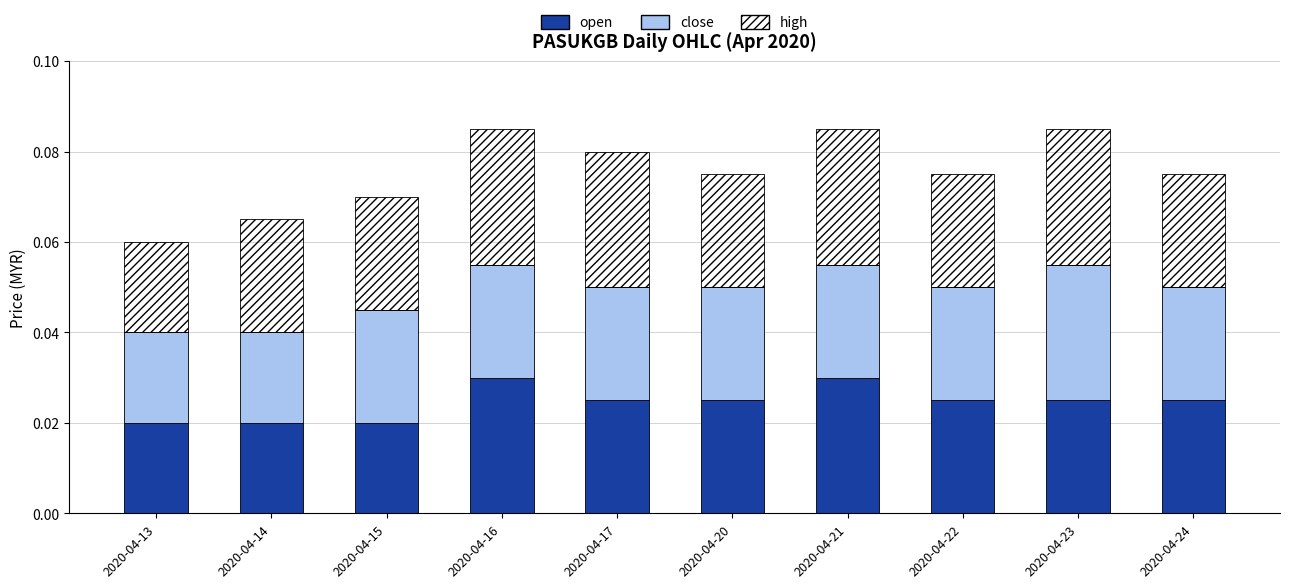

How many series are shown in this chart?

3